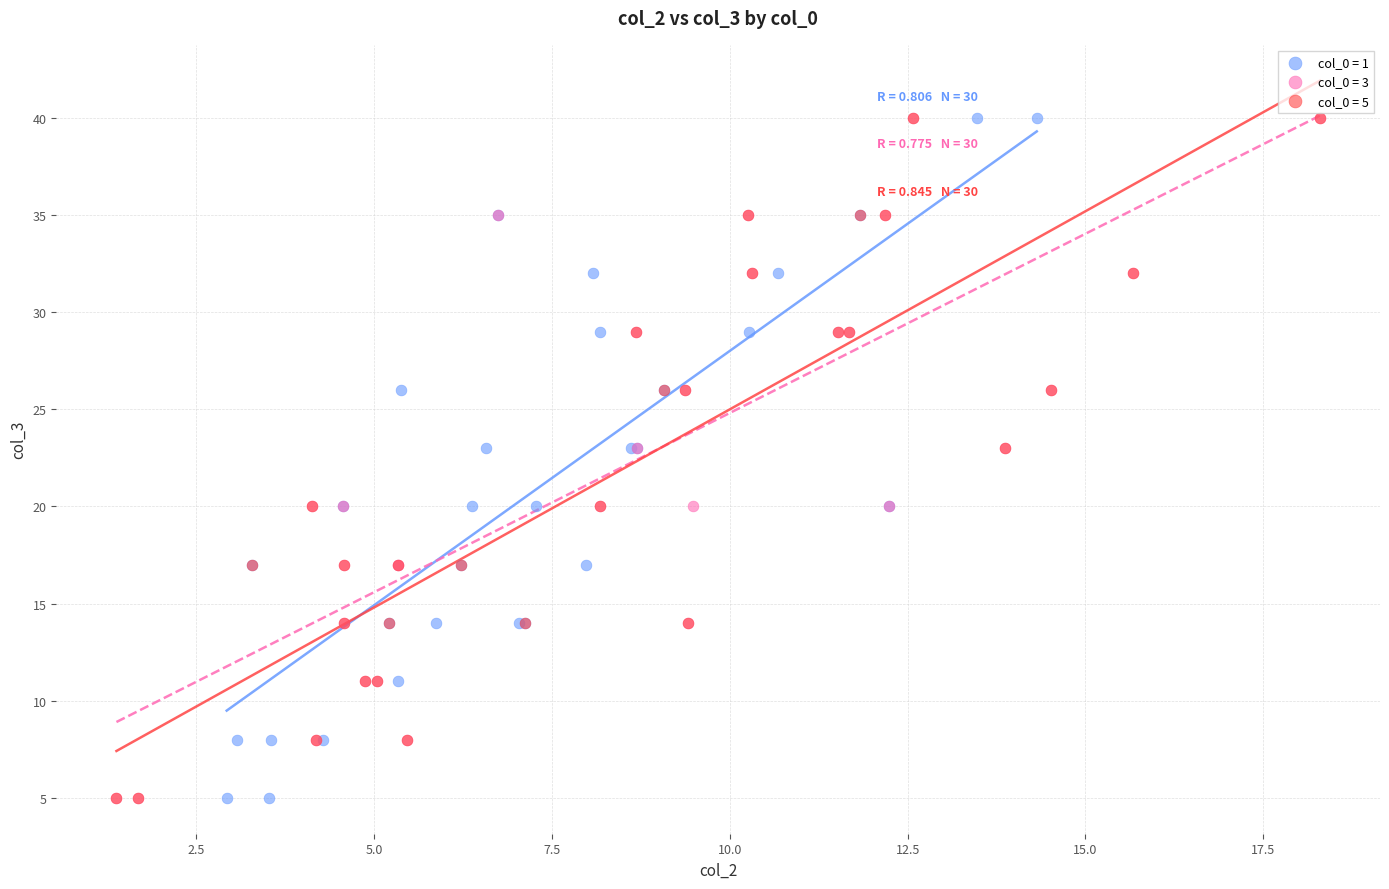

What are all the series names shown in the legend?

col_0 = 1, col_0 = 3, col_0 = 5